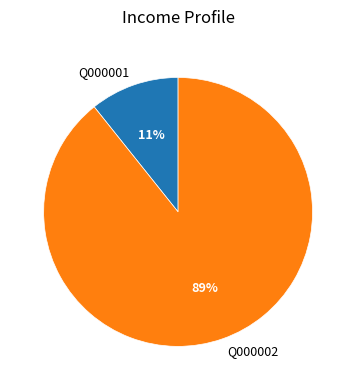

Does Q000002 account for over 50% of the chart?

Yes